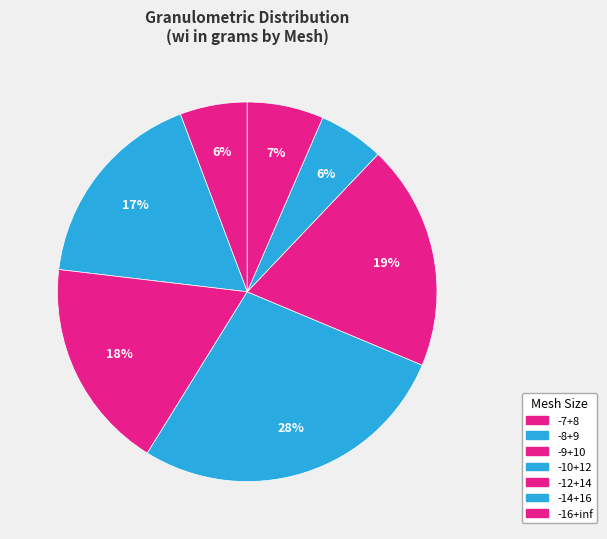

Count the number of slices in the pie.

7